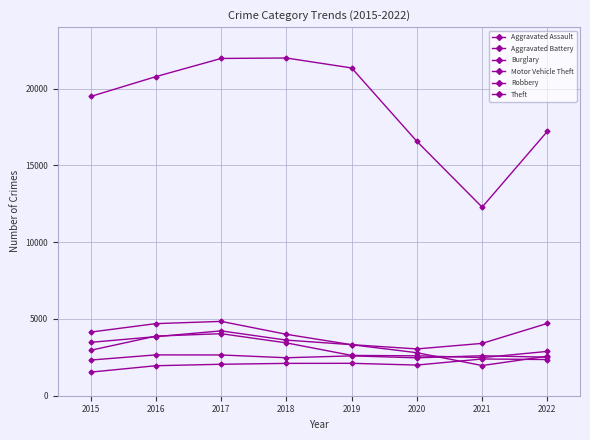

Count the number of categories in the chart.

8